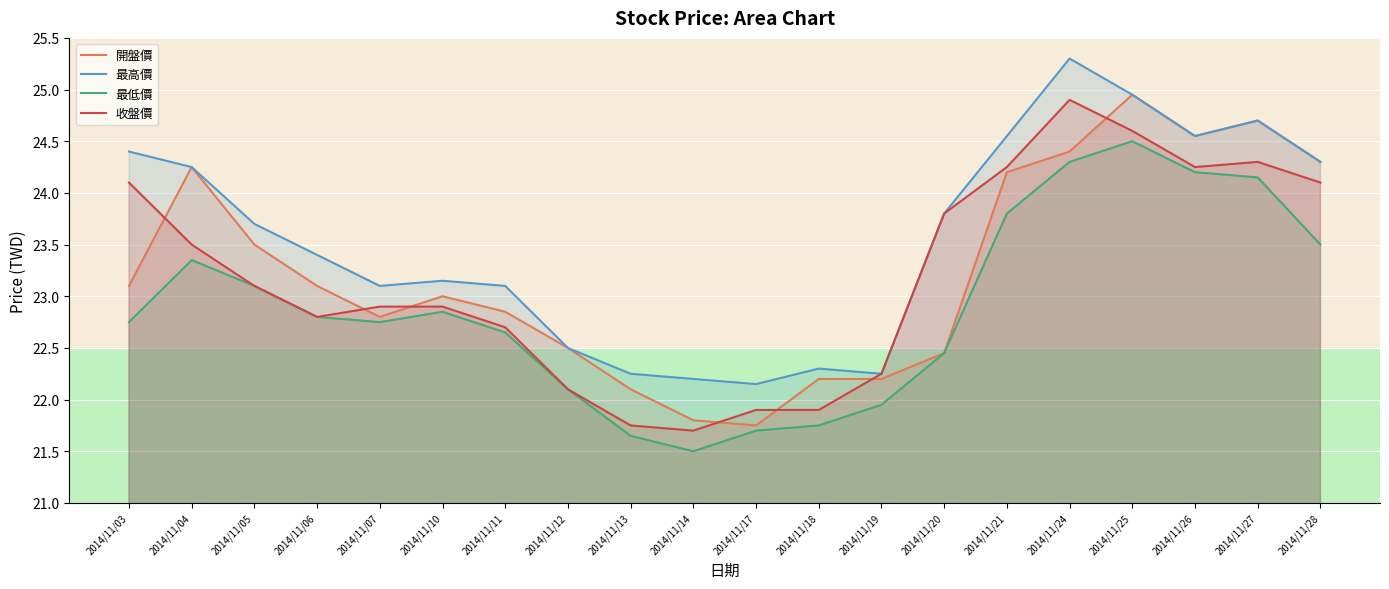

At which category does the chart reach its minimum across all series?

2014/11/14